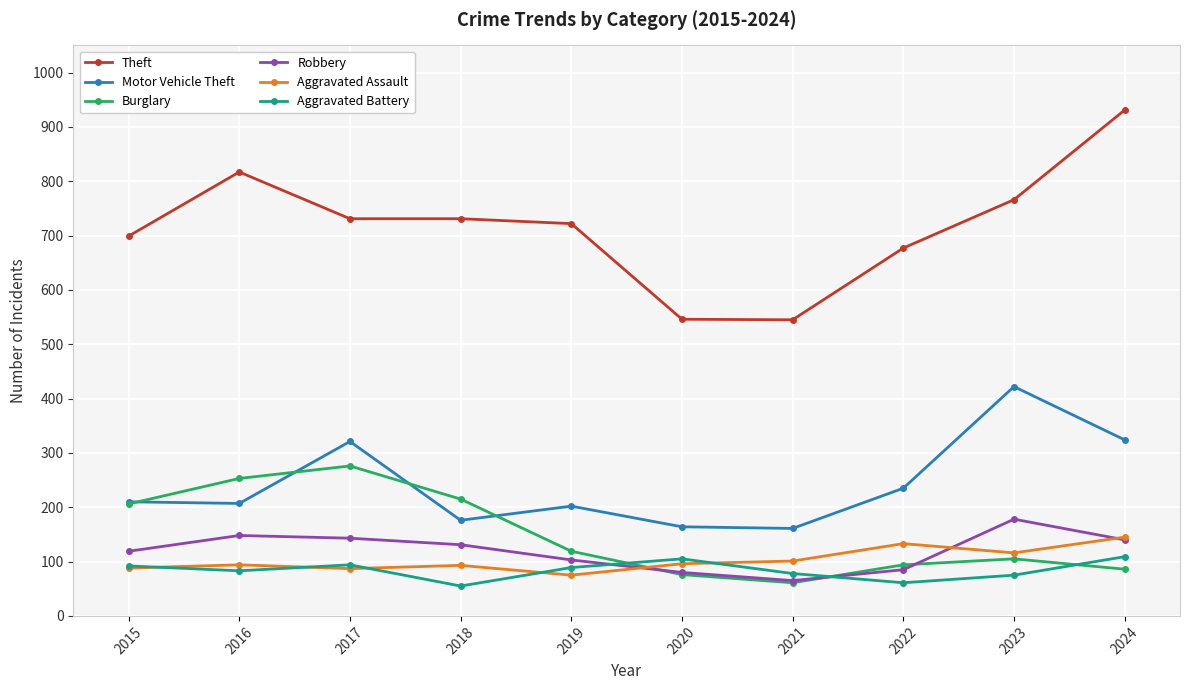

True or false: Aggravated Assault and Theft cross at least once.

False